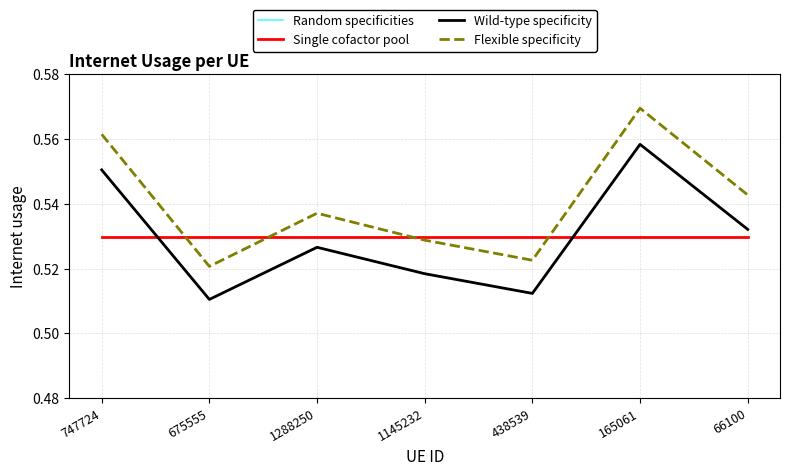

What is the label of the 2nd point from the right?

165061